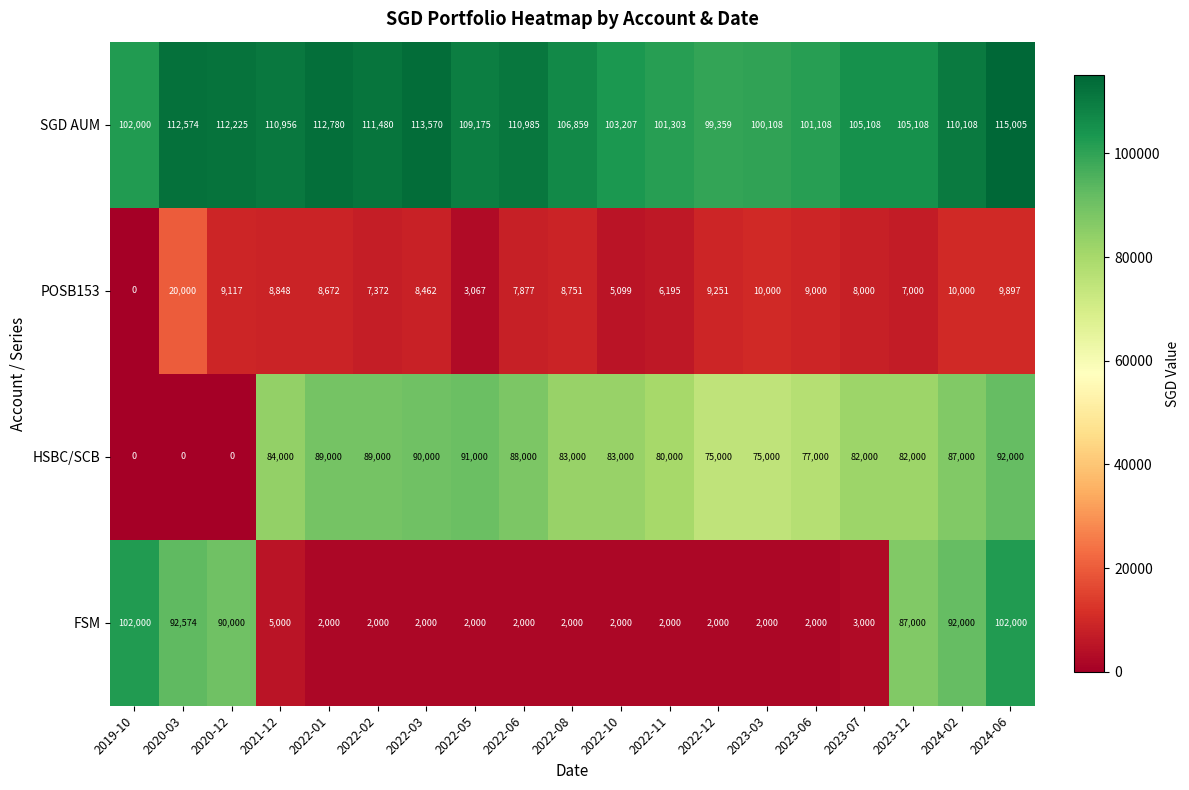

Which series has the largest total across all categories?

SGD AUM